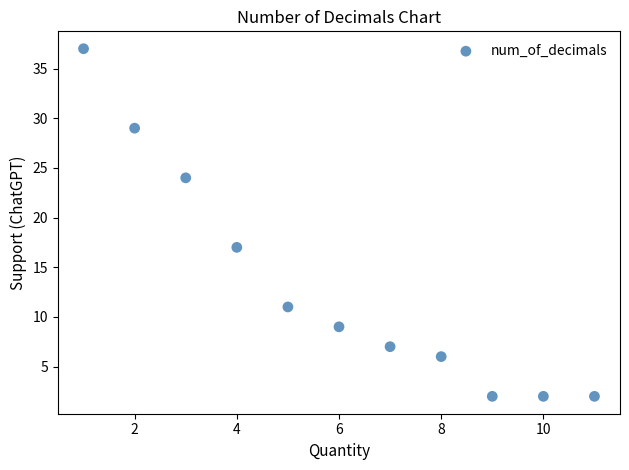

What is the range of Y values (max minus min)?

35